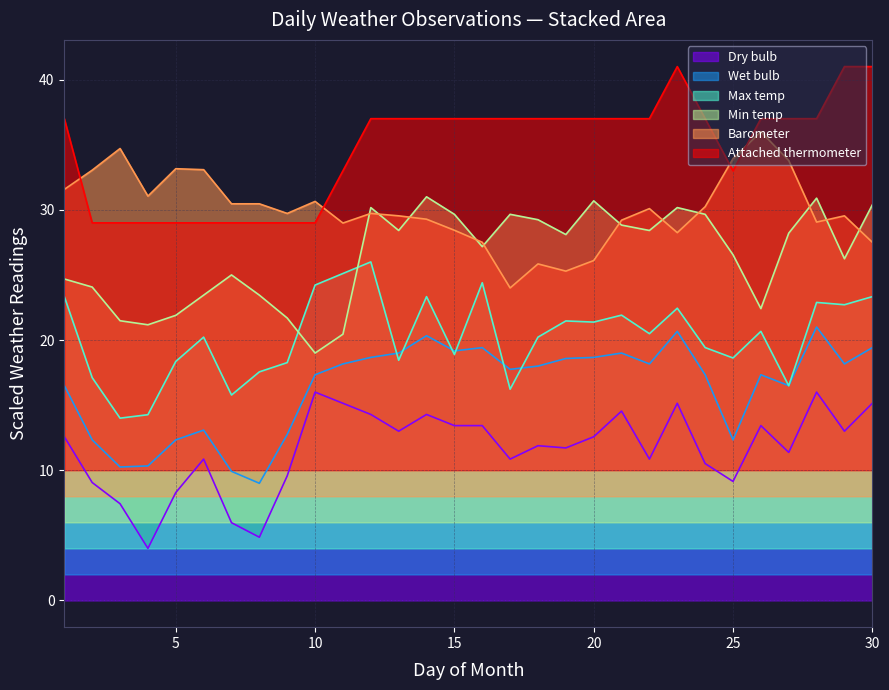

How many intersections are there between Max temp and Min temp?

2